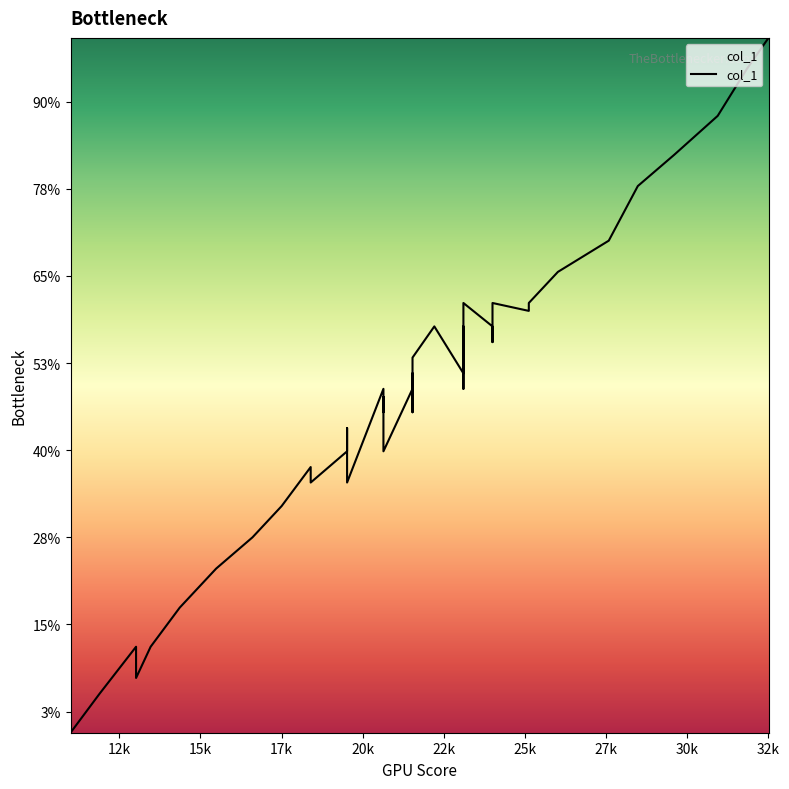

What is the value of the 5th point from the left?

13465